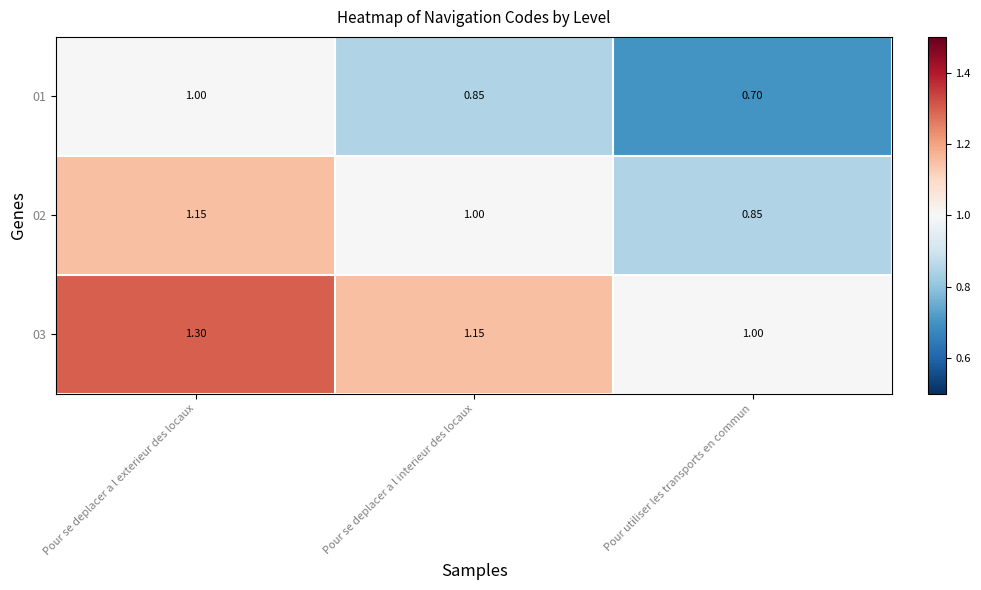

What value does the 03 series have at Pour se deplacer a l interieur des locaux?

1.1